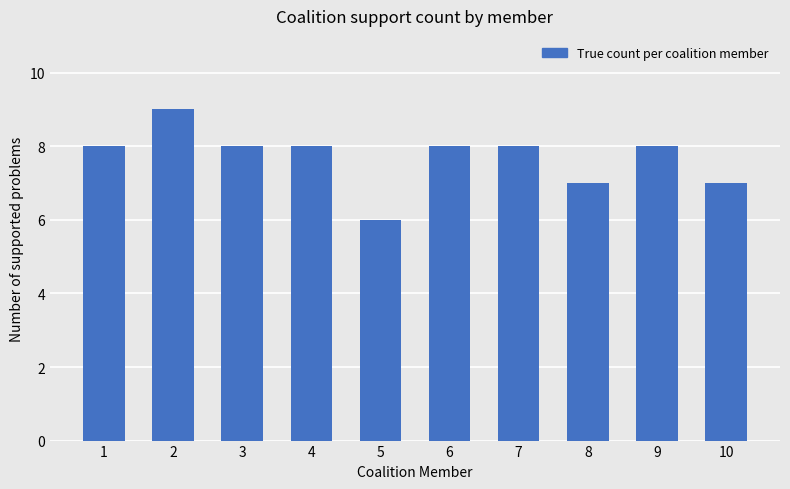

What is the difference between the maximum and minimum values?

3